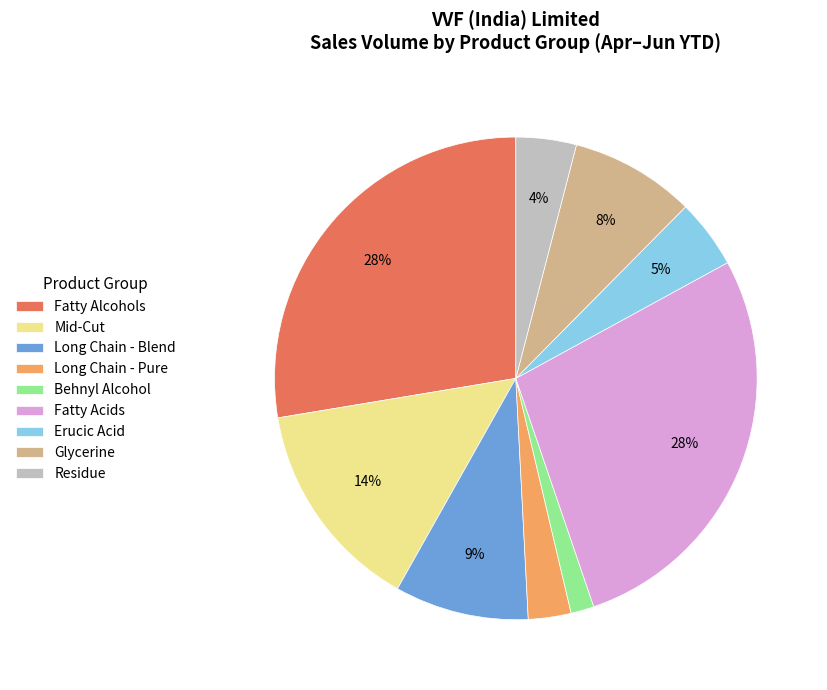

Is there any slice that represents more than half of the pie?

No